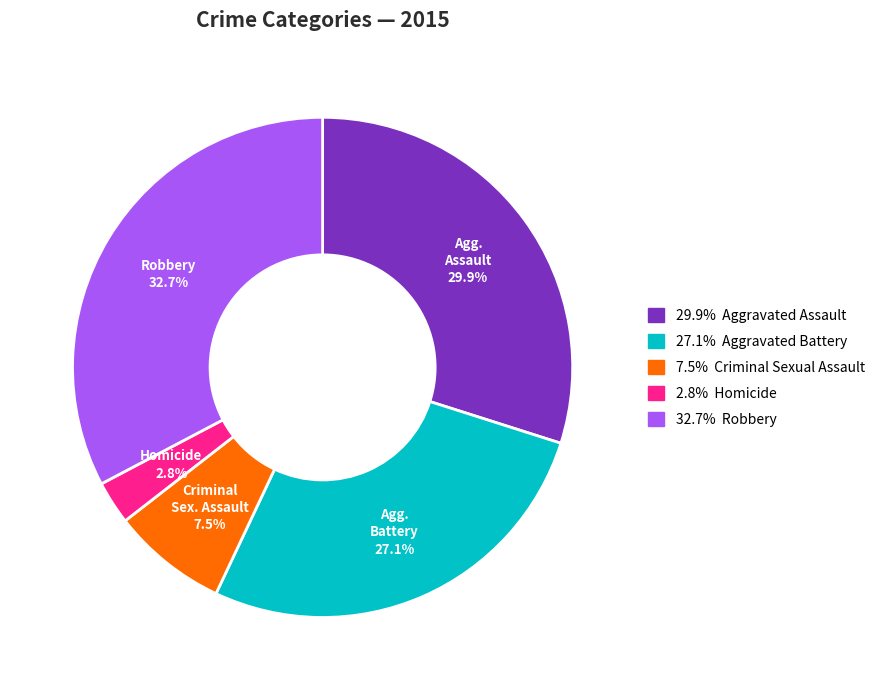

Is there a majority slice in this chart?

No